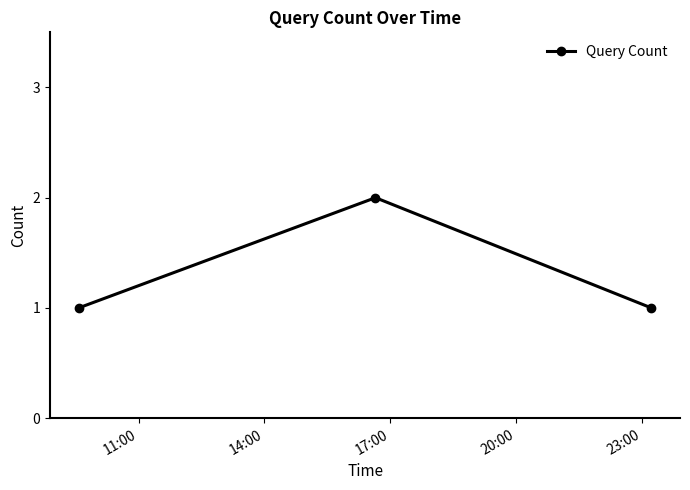

What is the value of the 3rd point from the left?

1